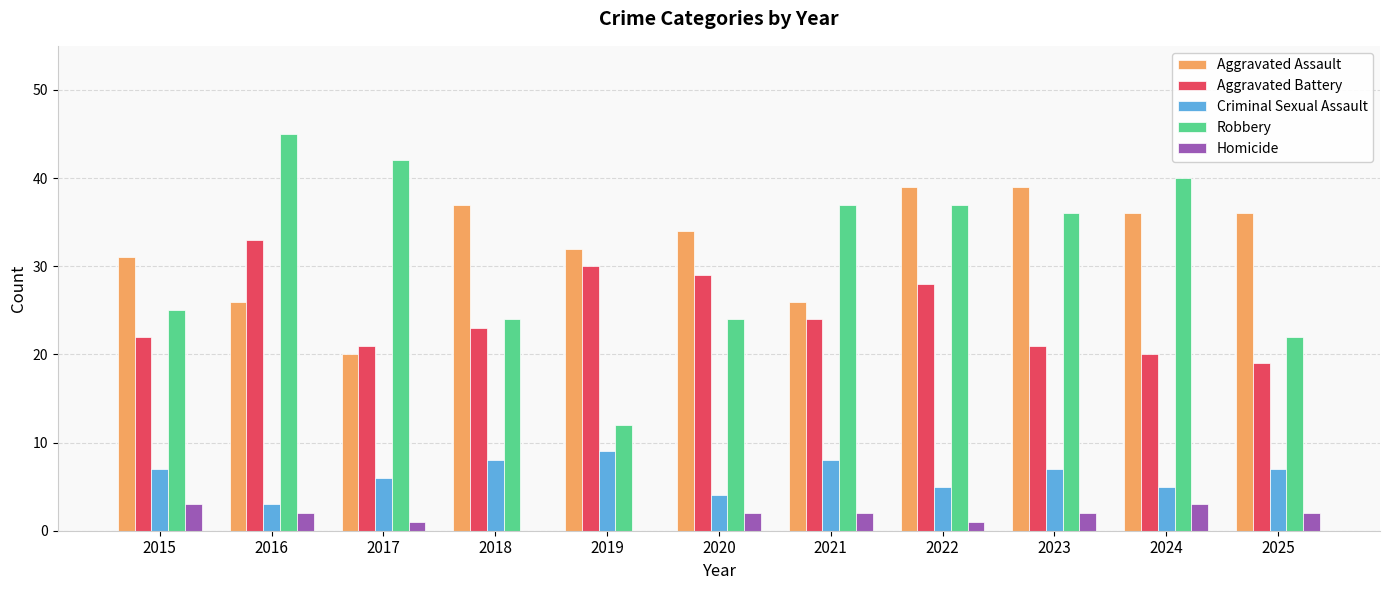

What is the average value of the Robbery series?

31